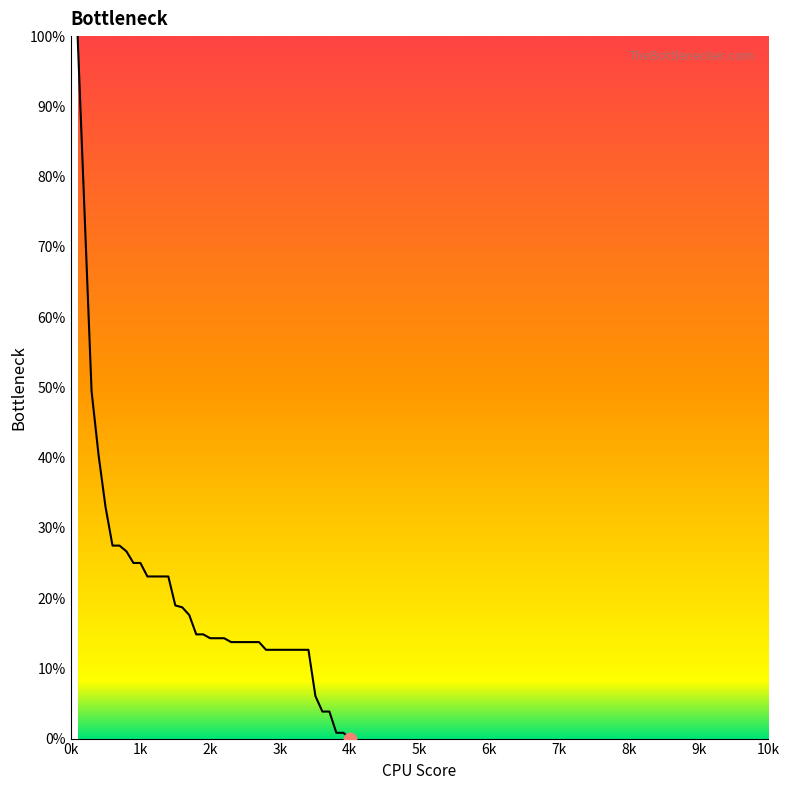

What is the maximum value shown in the chart?

100.0